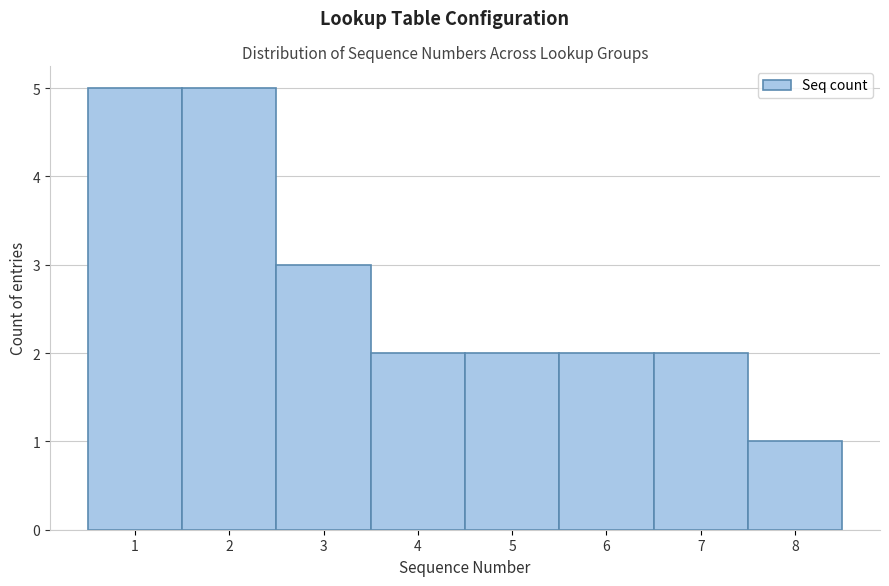

Reading left to right, transcribe this chart: for each bar, give the range it covers on the x-axis and its height. The values are not printed on the chart, so give them approximately, as read against the axis.

0.5 to 1.5: 5
1.5 to 2.5: 5
2.5 to 3.5: 3
3.5 to 4.5: 2
4.5 to 5.5: 2
5.5 to 6.5: 2
6.5 to 7.5: 2
7.5 to 8.5: 1